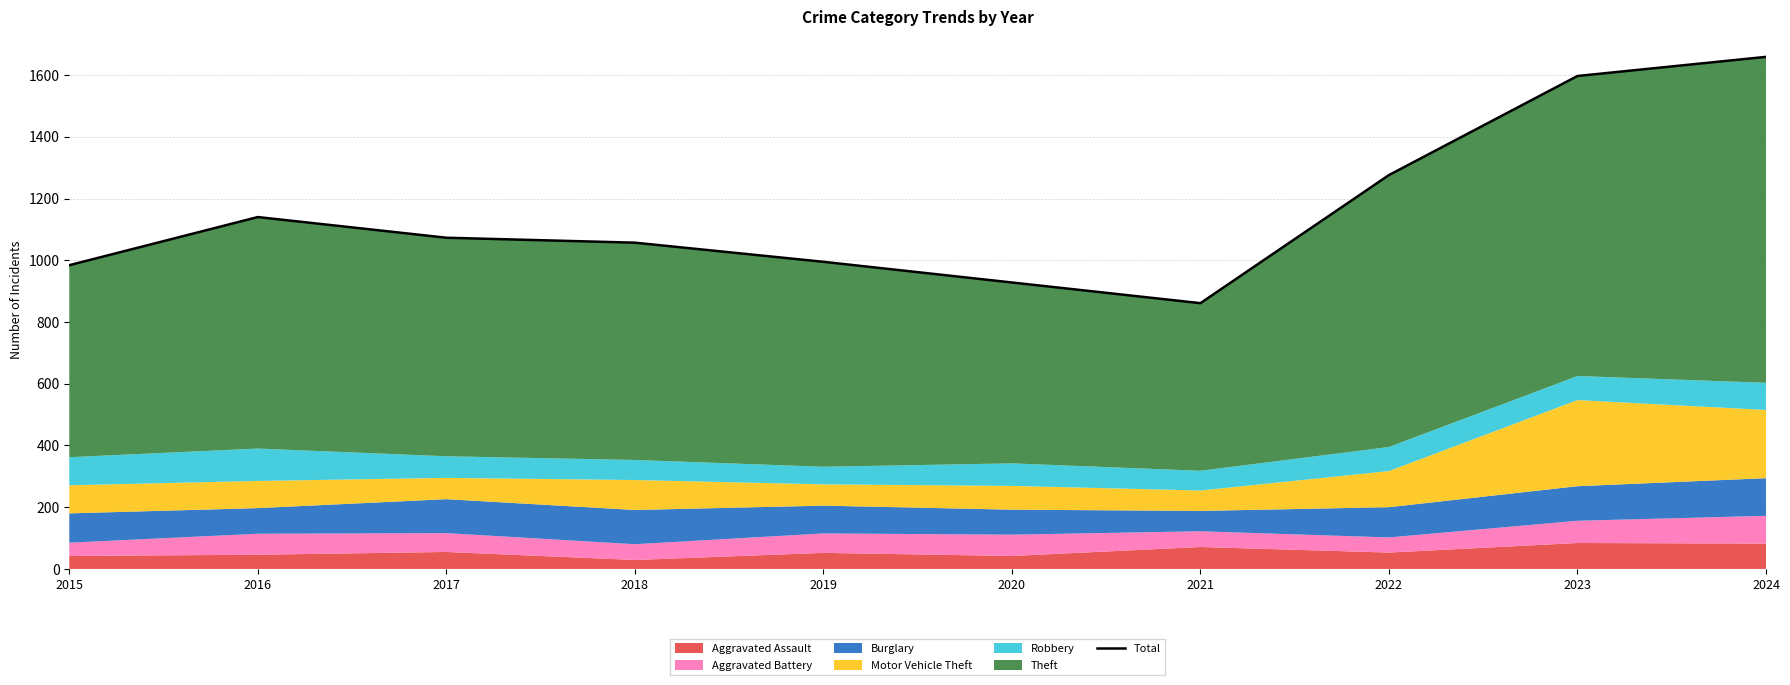

True or false: the data shows 1495 at 2017.

False